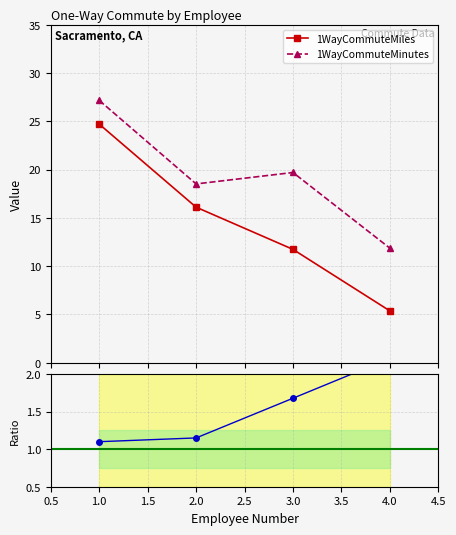

Rank the series by their maximum value, from highest to lowest.

1WayCommuteMinutes, 1WayCommuteMiles, Minutes/Miles ratio